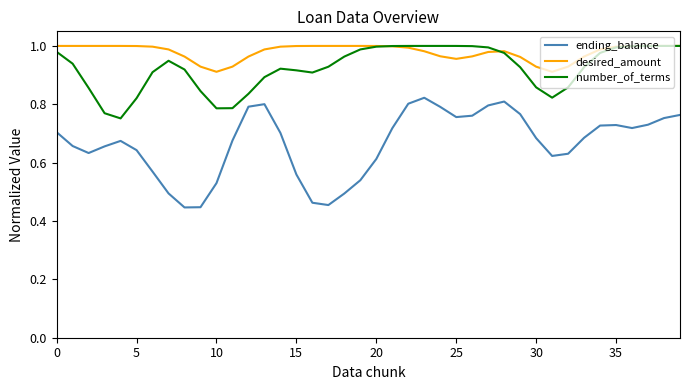

Rank the series by their average value, from highest to lowest.

desired_amount, number_of_terms, ending_balance